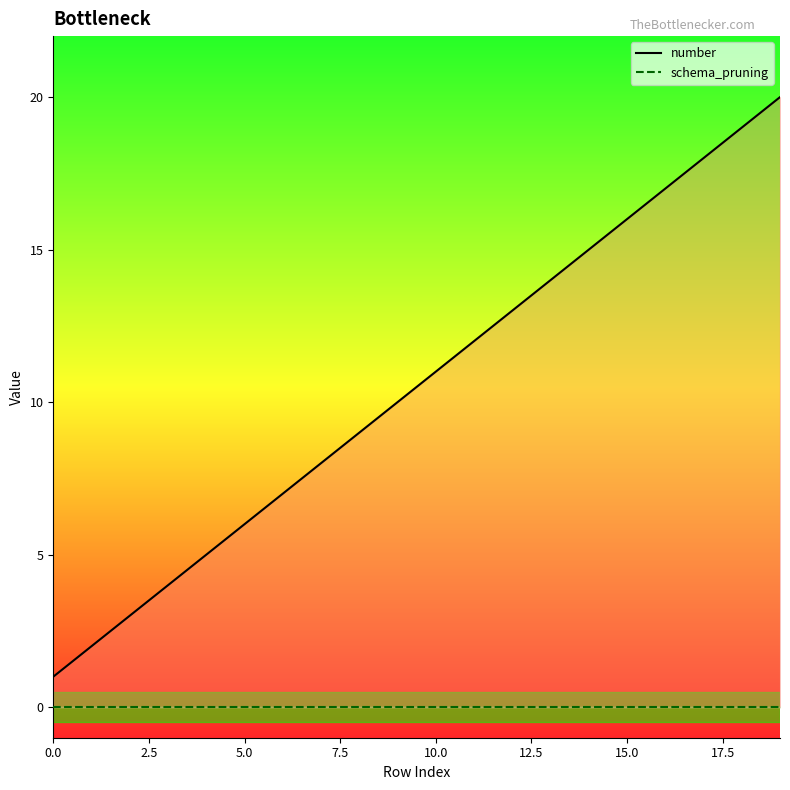

What is the average value?

10